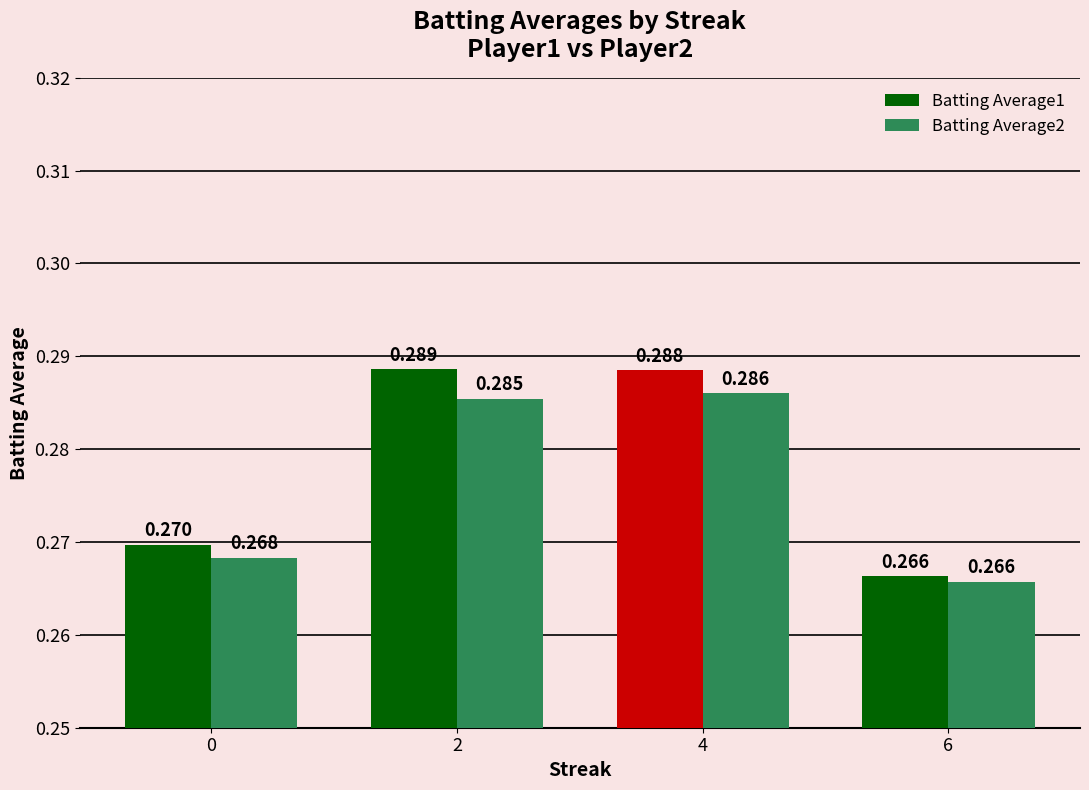

How many Batting Average2 values are between 0 and 1?

4